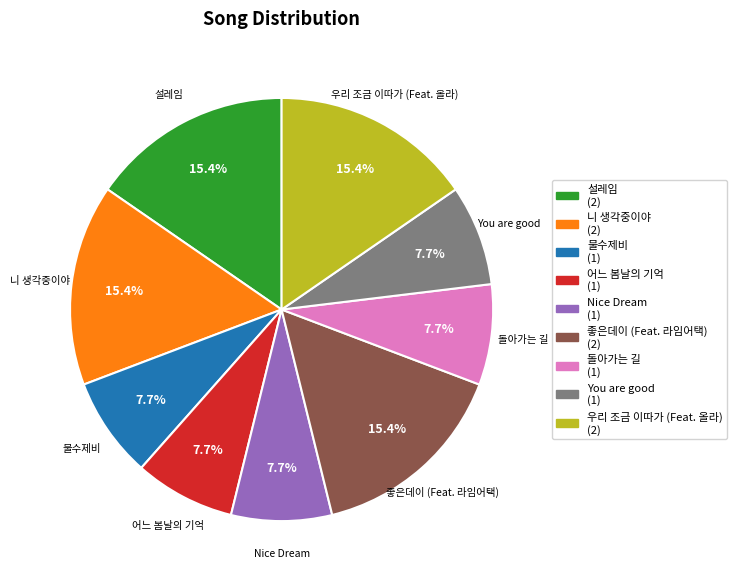

What portion of the pie excludes 설레임?

84.6%